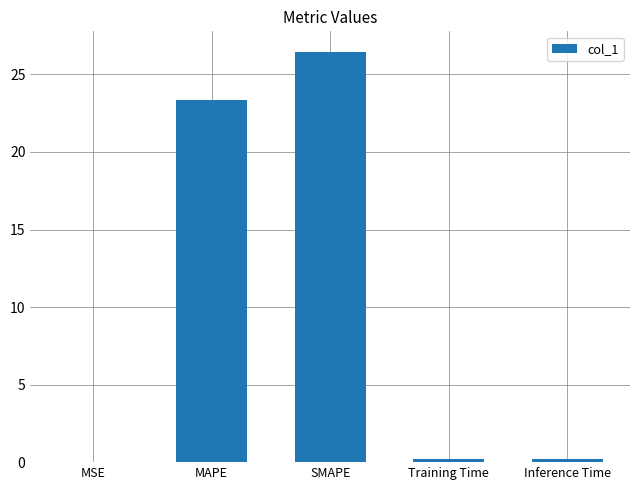

Is it true that the value at Inference Time is 0.2?

True